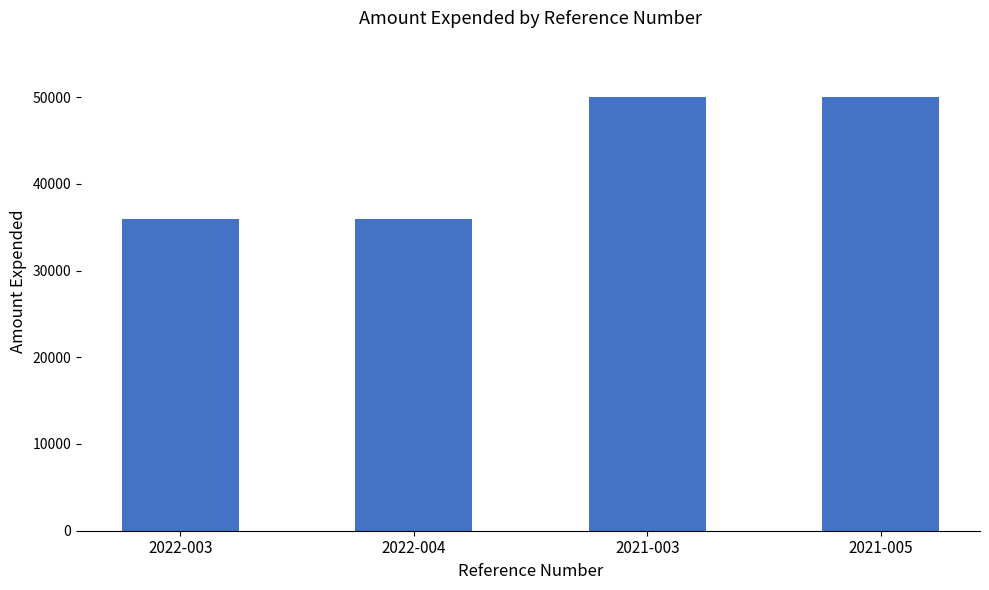

What is the ratio of the value at 2021-005 to the value at 2021-003?

1.0